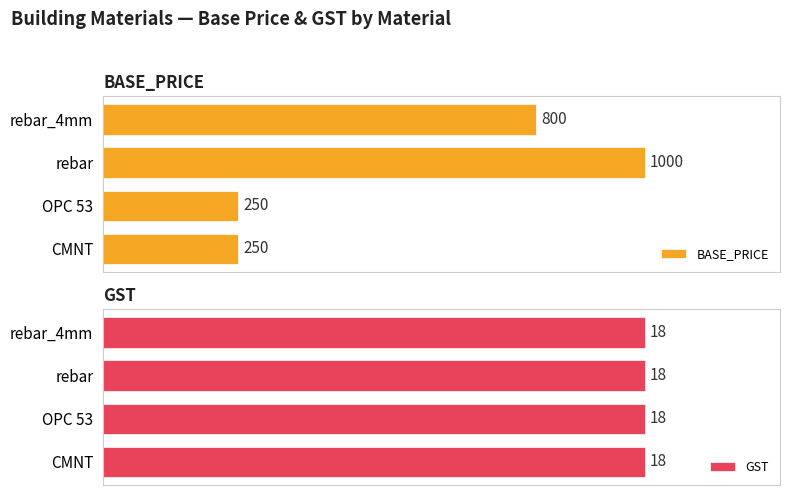

Where is BASE_PRICE nearest to the value 625?

rebar_4mm